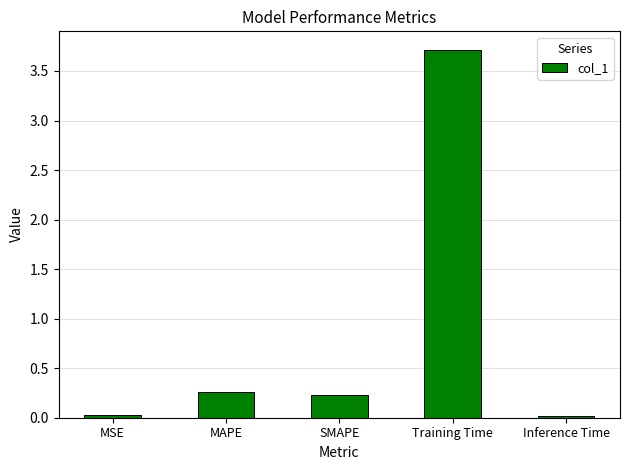

What is the average value?

0.8